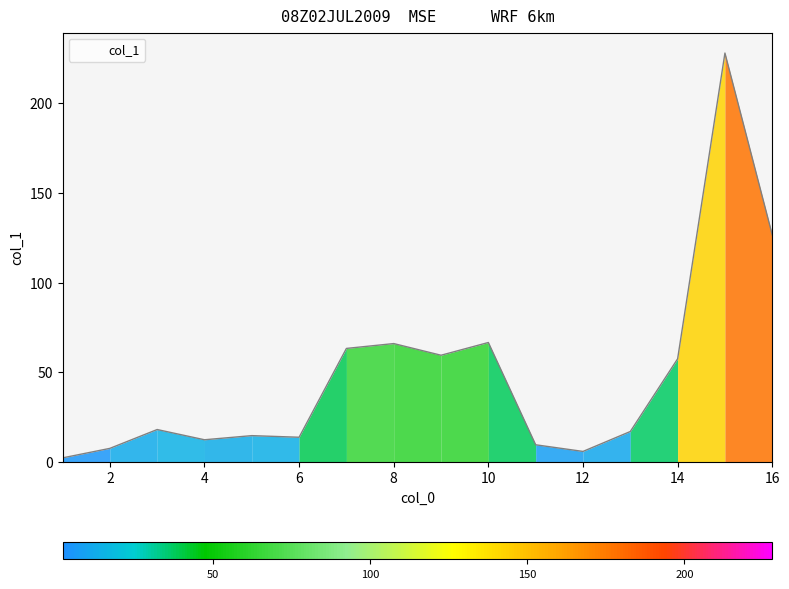

What is the maximum value shown in the chart?

227.9